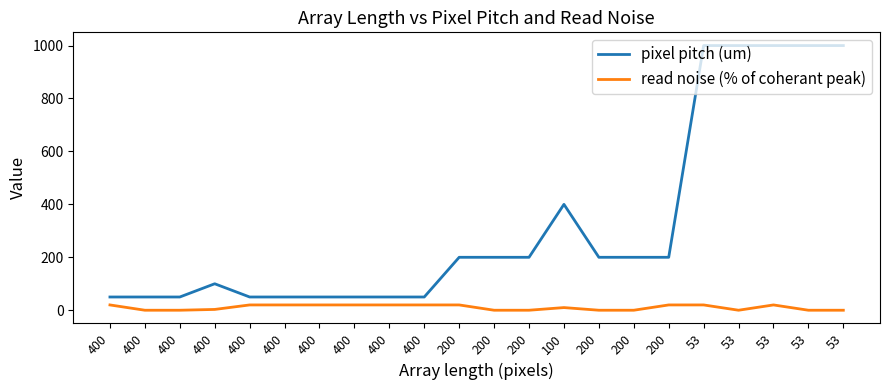

At which category does pixel pitch (um) reach its first local peak?

400